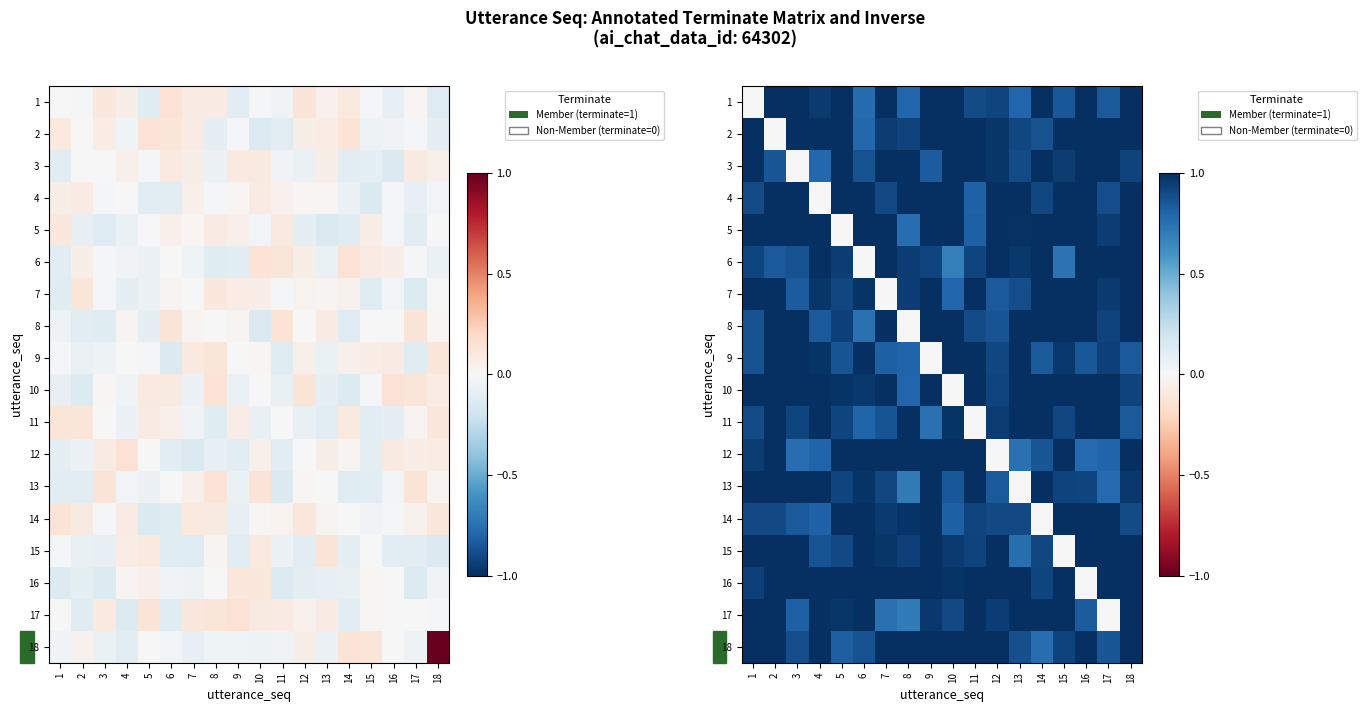

At which category is the sum across all series the highest?

18